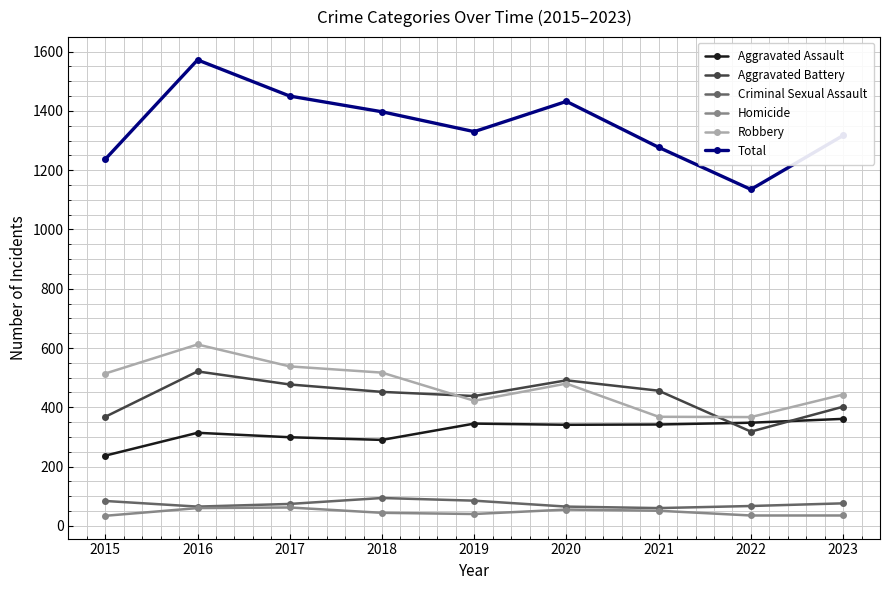

Does the chart have visible grid lines?

Yes